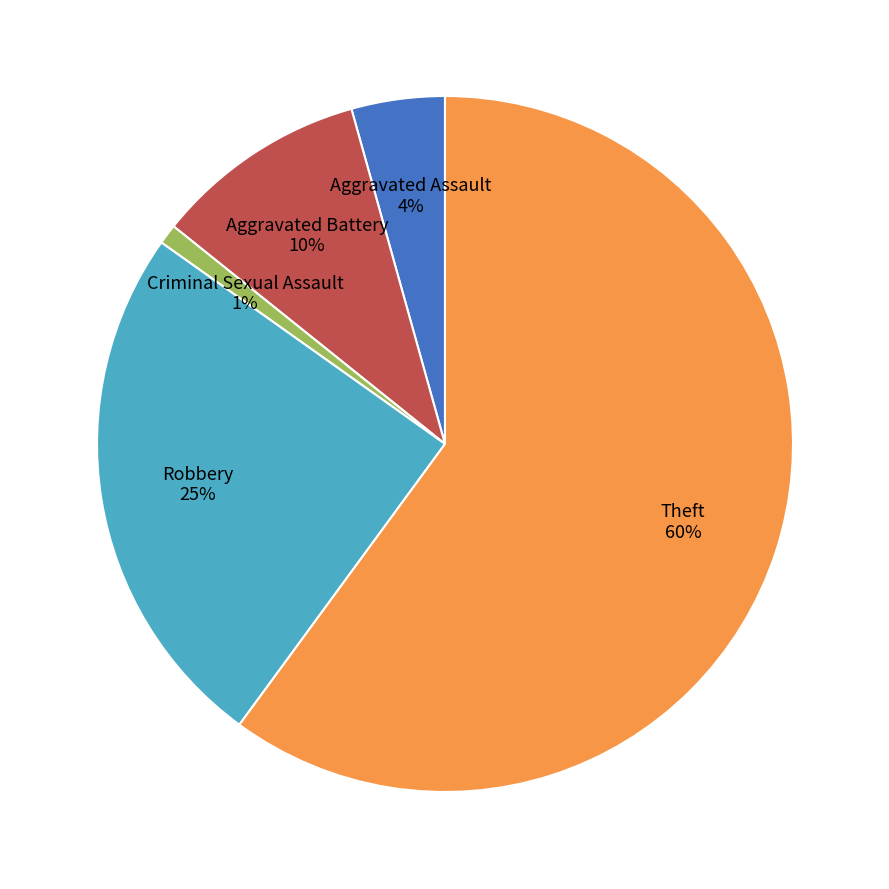

True or false: Theft accounts for 54% of the total.

False